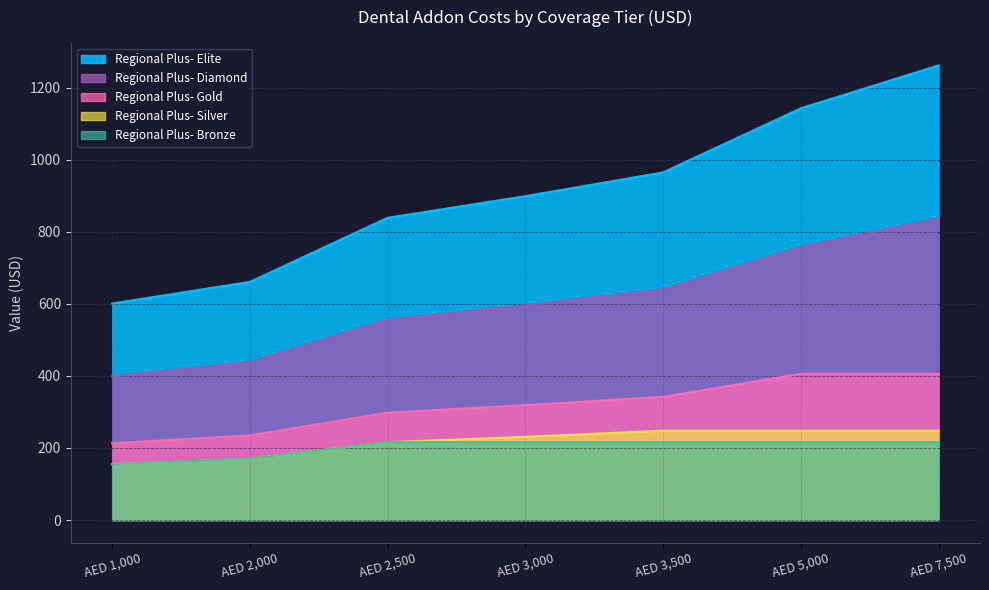

How many Regional Plus- Silver values are between 170 and 248?

6